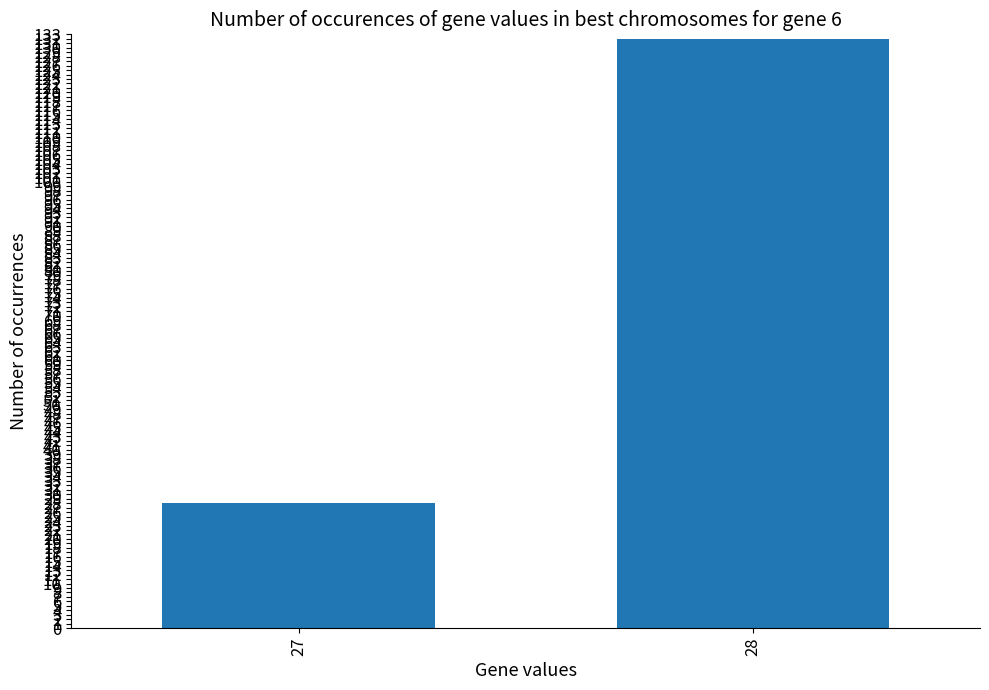

Count the values in the range 28 to 132.

2